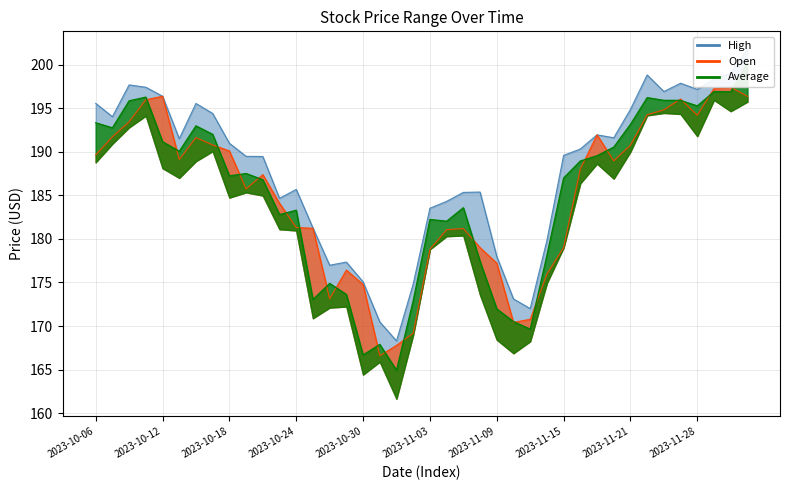

Which series has the largest range (max minus min)?

Average